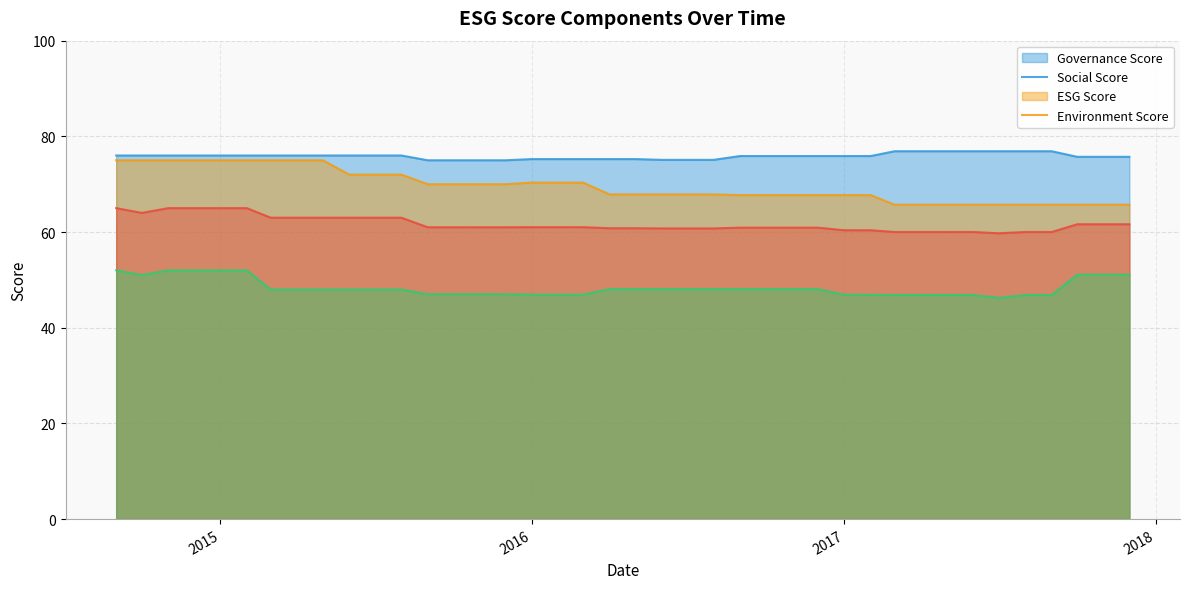

What is the sum of all esgScore values?

2467.1